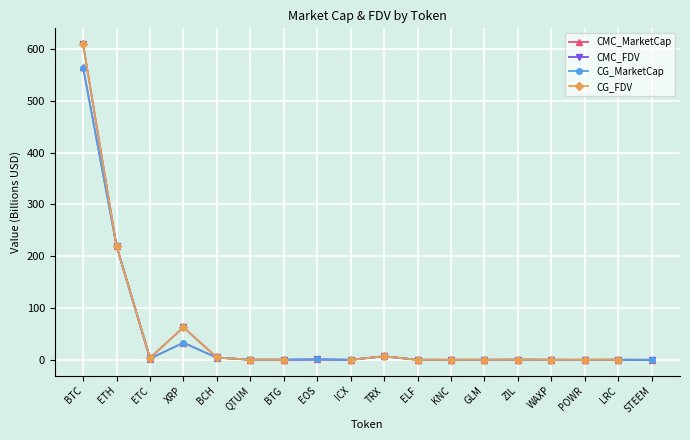

Does the chart display data point markers on the line(s)?

Yes